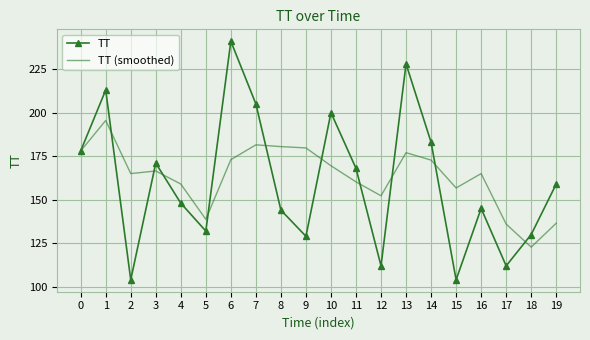

Where is the first local maximum for TT?

1